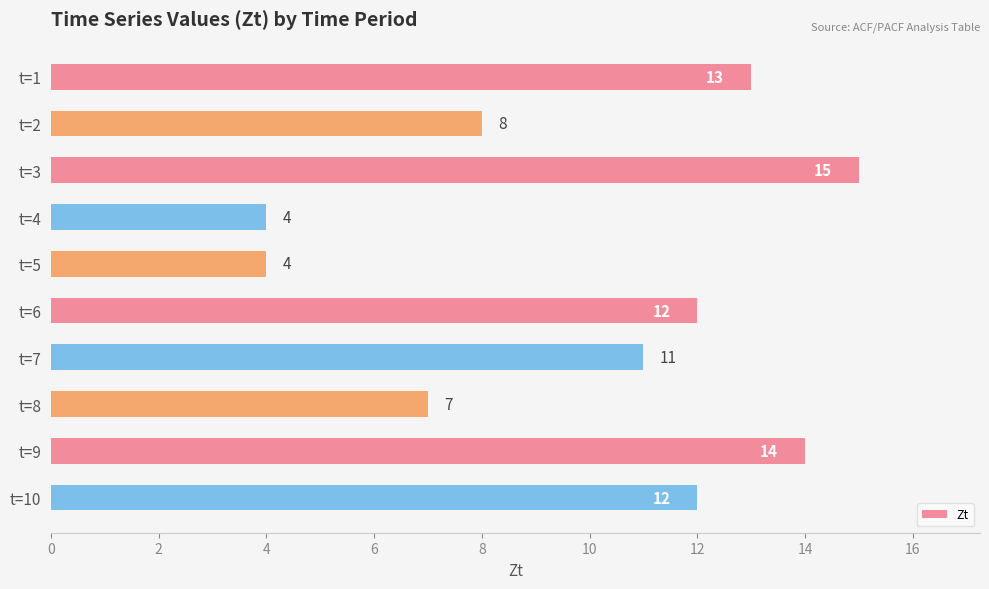

Reading top to bottom, what are all the values shown in this chart?

t=1=13	t=2=8	t=3=15	t=4=4	t=5=4	t=6=12	t=7=11	t=8=7	t=9=14	t=10=12